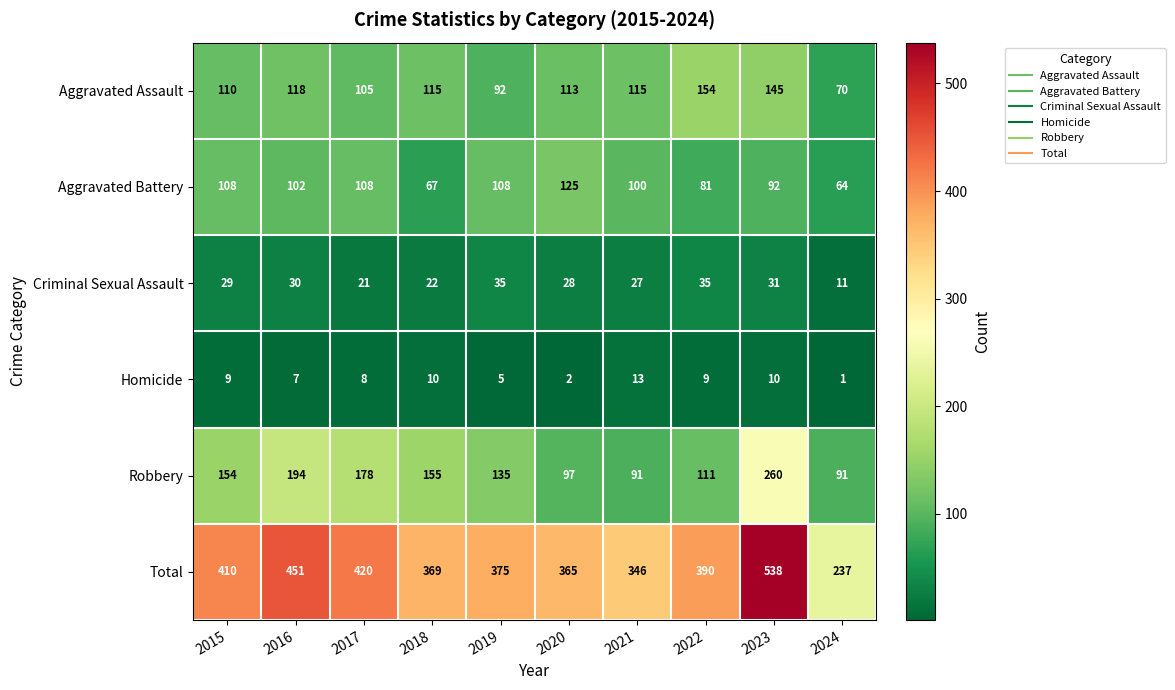

At which category is the sum across all series the highest?

2023